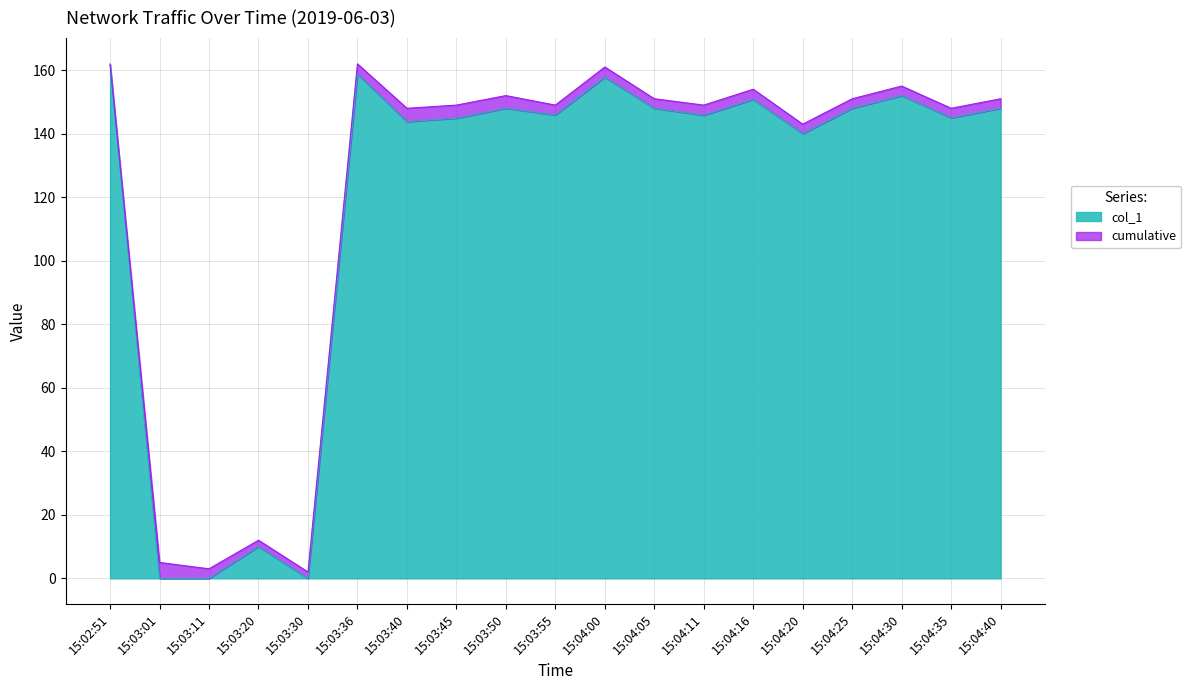

True or false: cumulative and col_1 intersect in this chart.

False